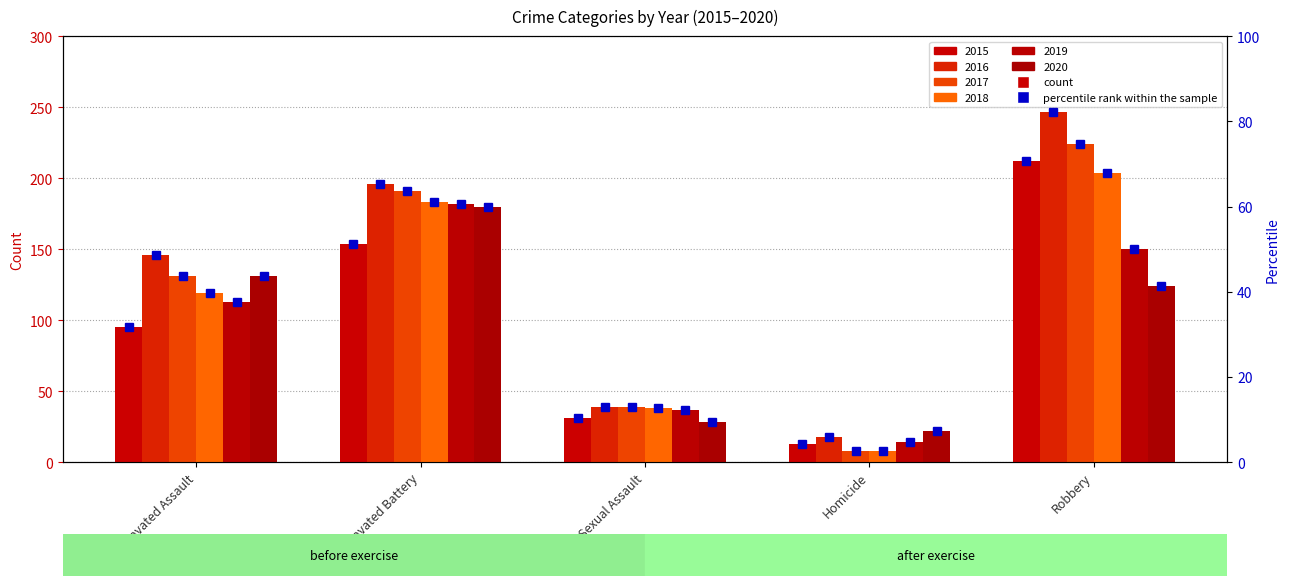

How many data points does each series have?

5